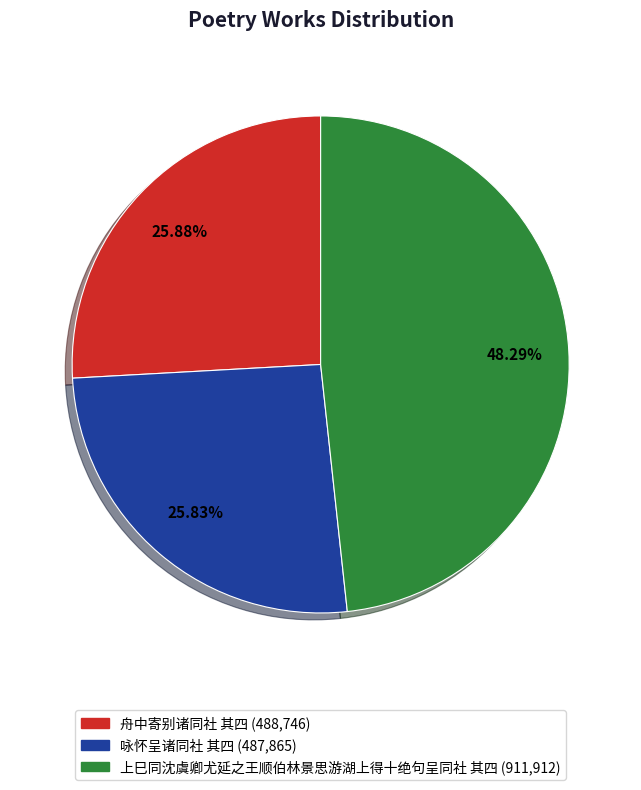

To the nearest percent, what is the average slice percentage?

33%